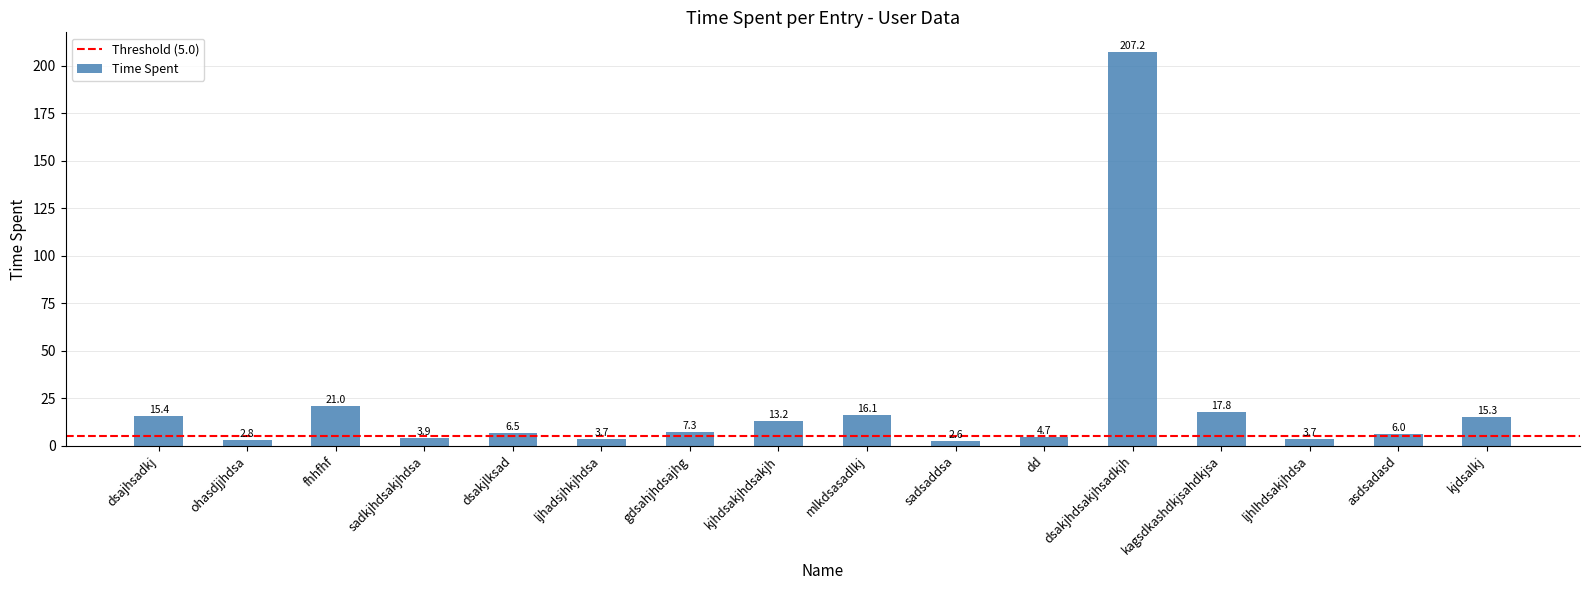

Between sadkjhdsakjhdsa and kjdsalkj, which is larger?

kjdsalkj